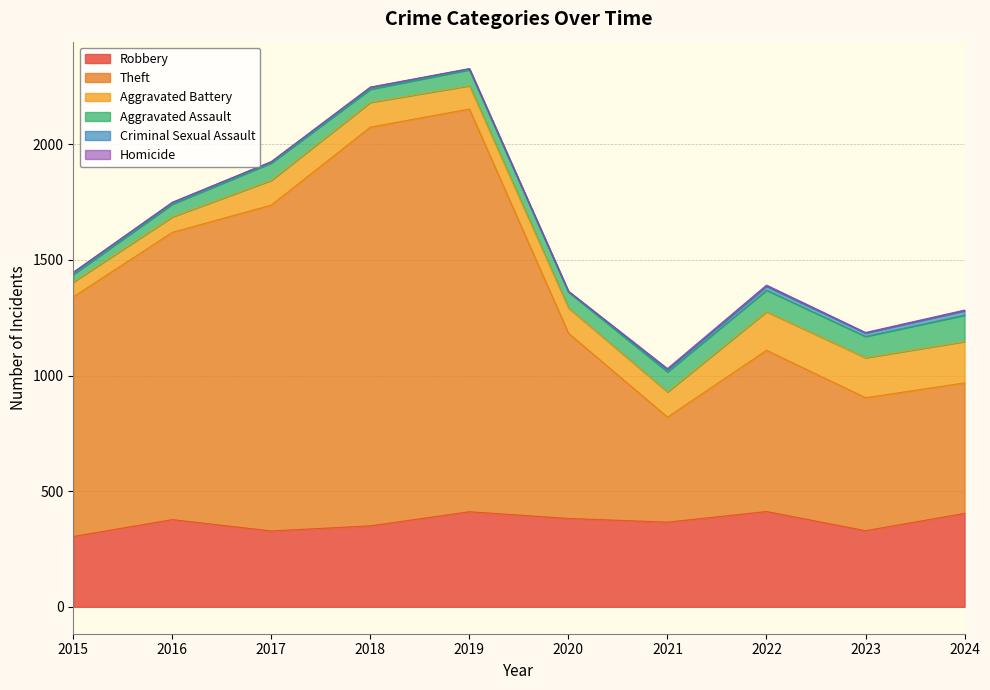

What are all the series names shown in the legend?

Robbery, Theft, Aggravated Battery, Aggravated Assault, Criminal Sexual Assault, Homicide